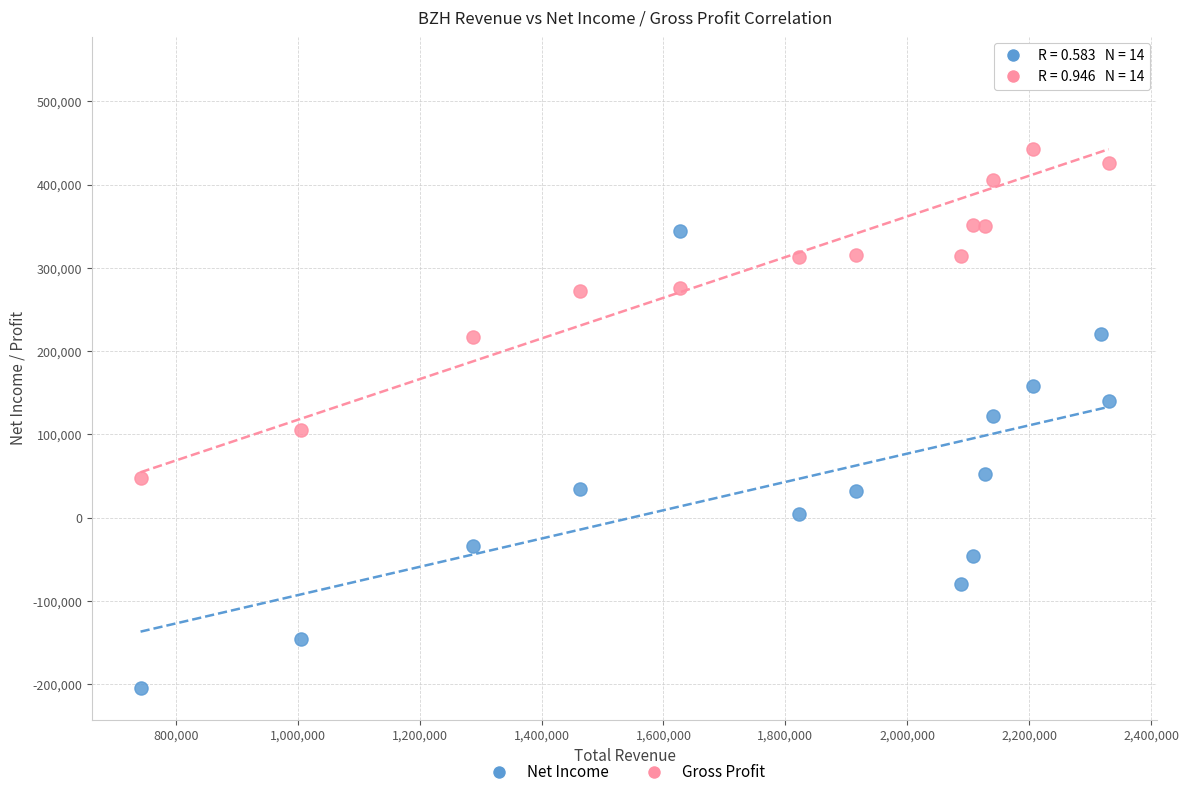

Which series has the largest Y range (max minus min)?

Net Income